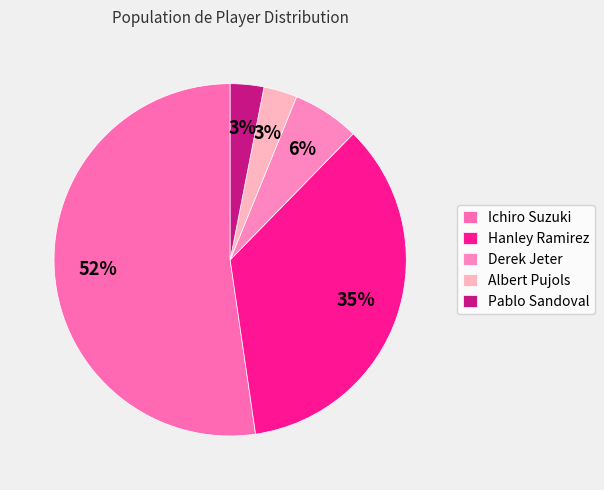

How many segments does this pie chart have?

5